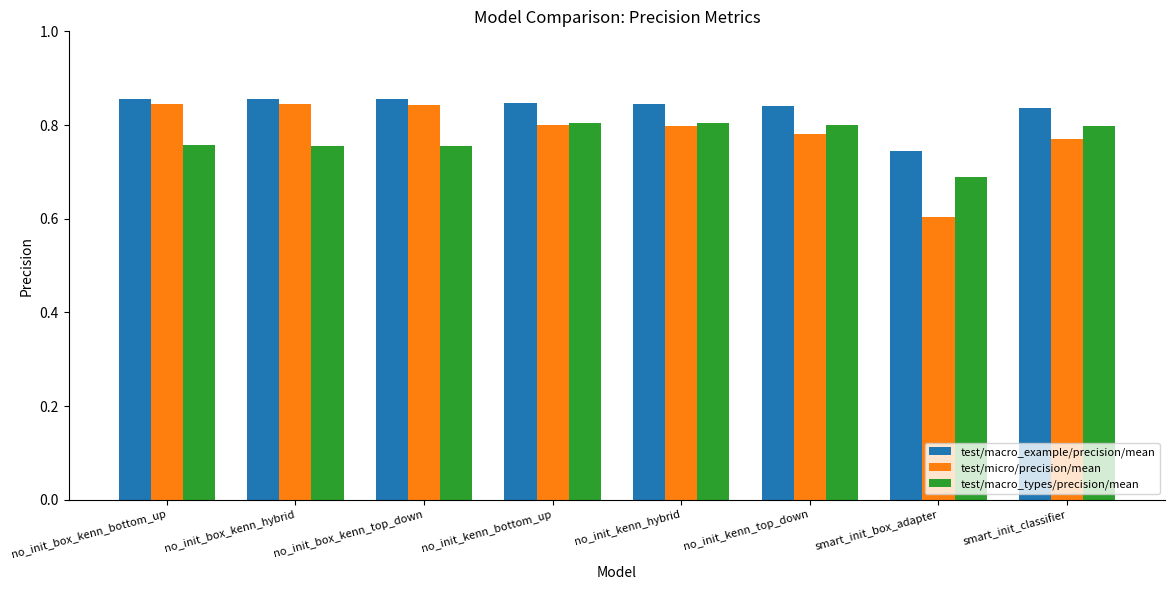

What is the label of the 6th bar from the left?

no_init_kenn_top_down